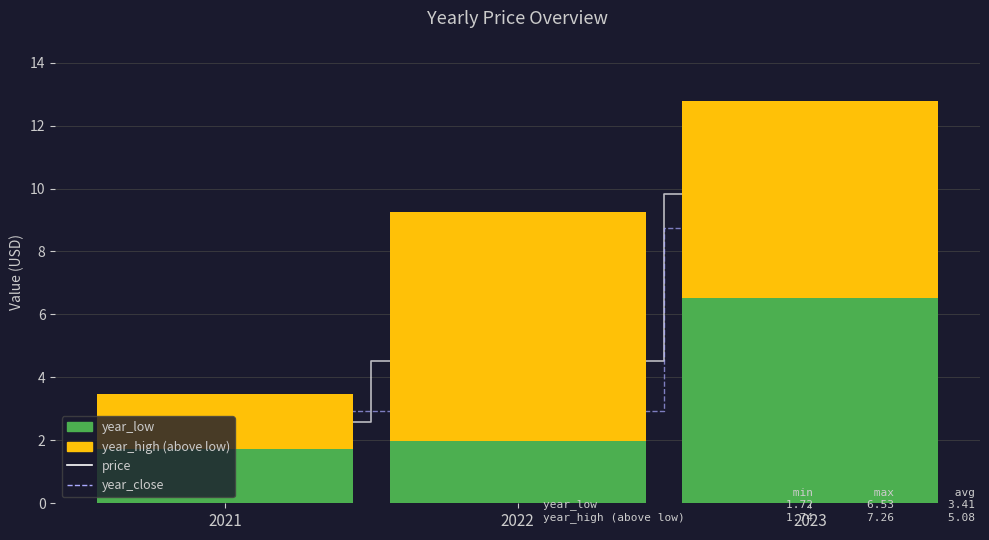

What is the maximum value shown in the chart?

9.8